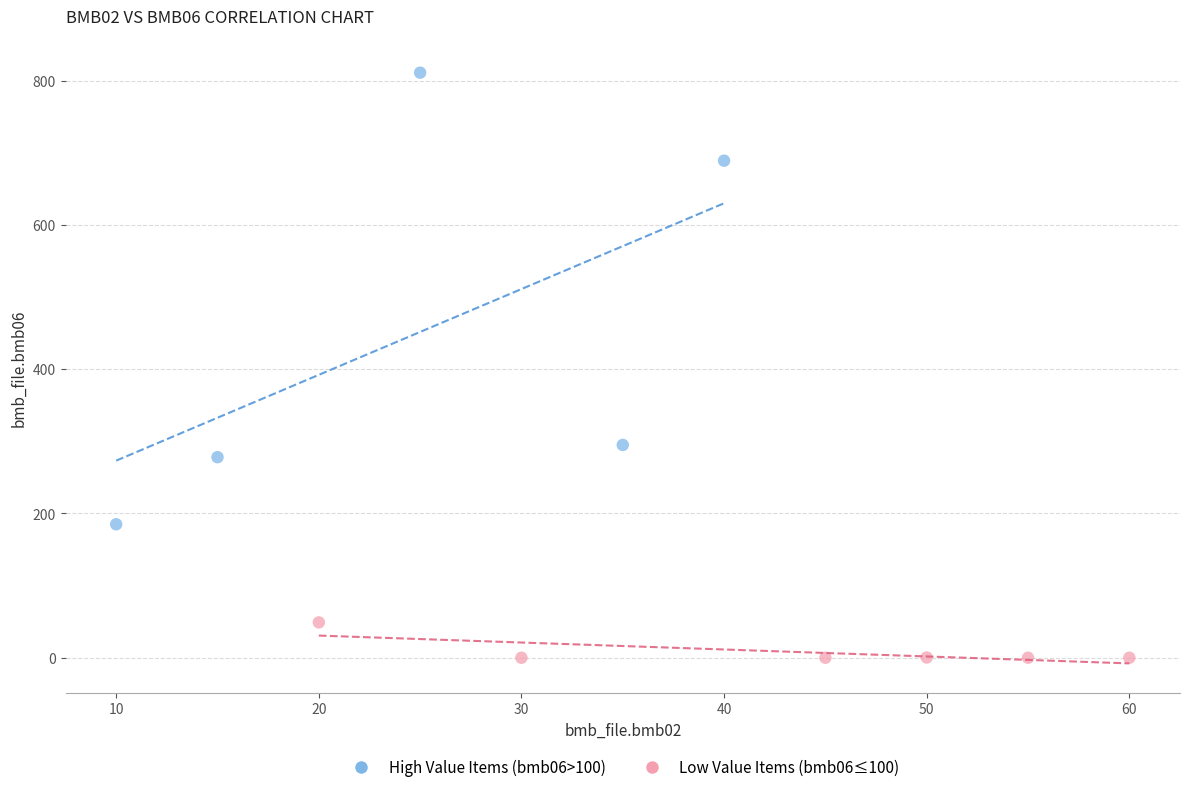

Which series has the widest spread of Y values?

High Value Items (bmb06>100)